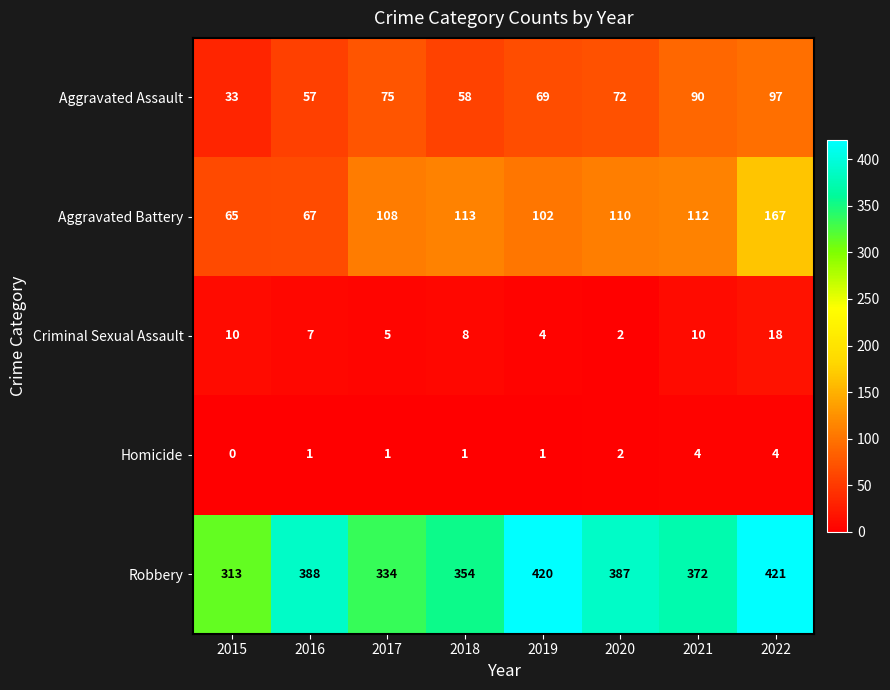

Count the number of data series in this chart.

5